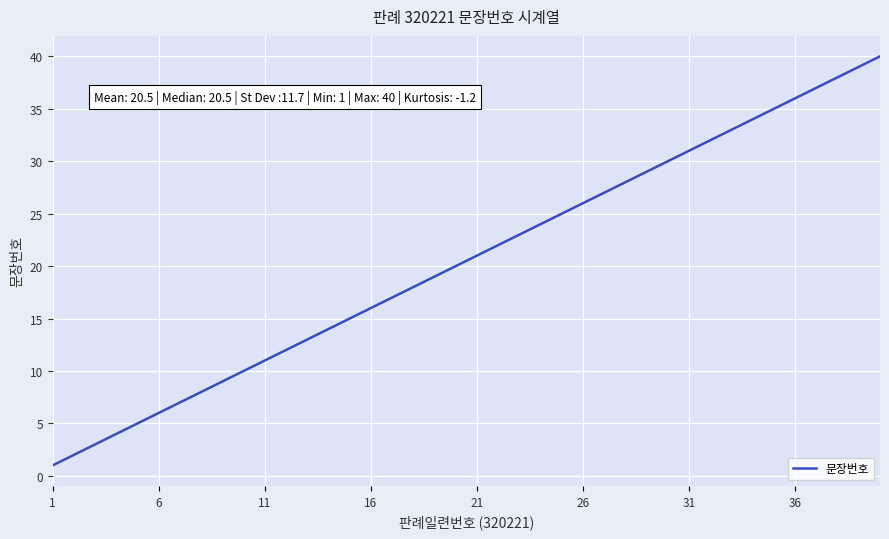

How many values are below 21?

20